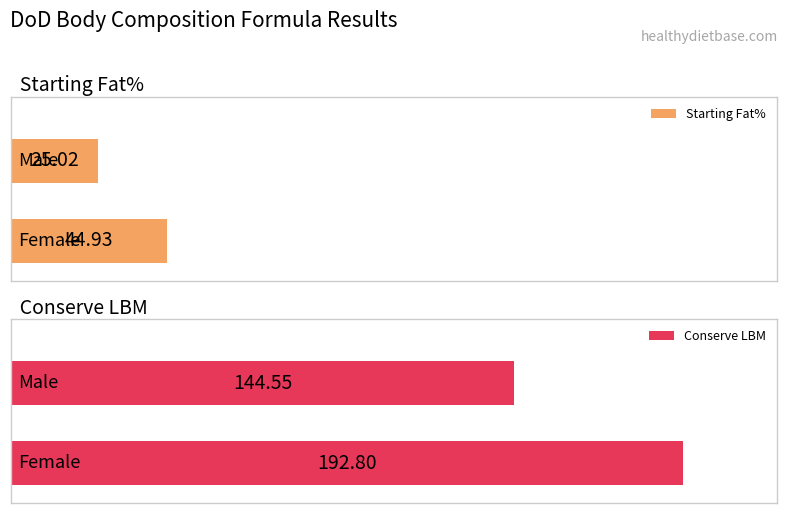

At how many categories does at least one series exceed 48?

2